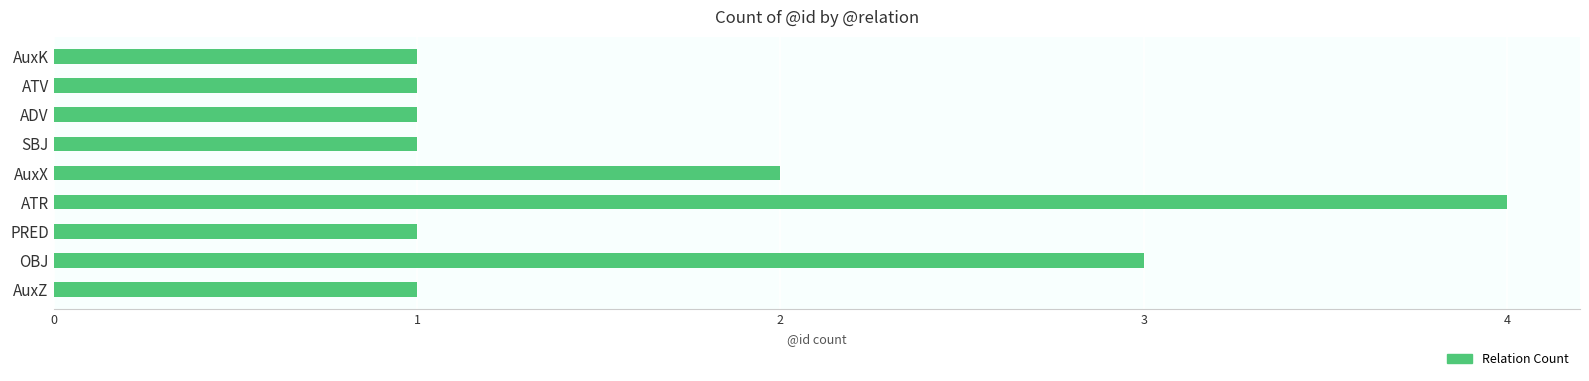

Reading bottom to top, list all the values displayed in this chart.

AuxZ=1	OBJ=3	PRED=1	ATR=4	AuxX=2	SBJ=1	ADV=1	ATV=1	AuxK=1